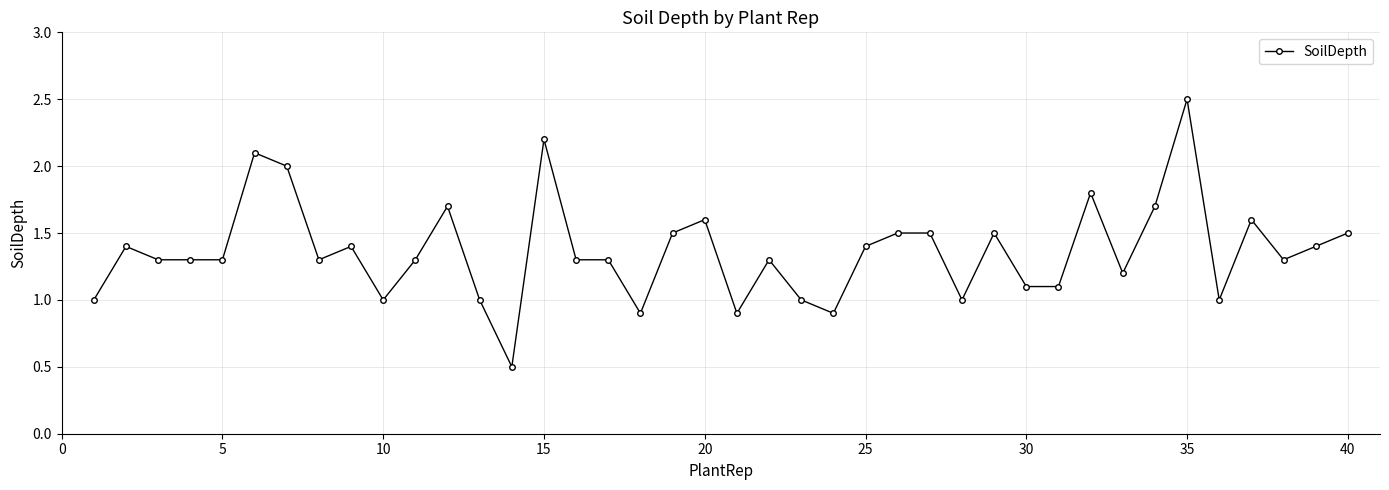

What is the maximum value shown in the chart?

2.5